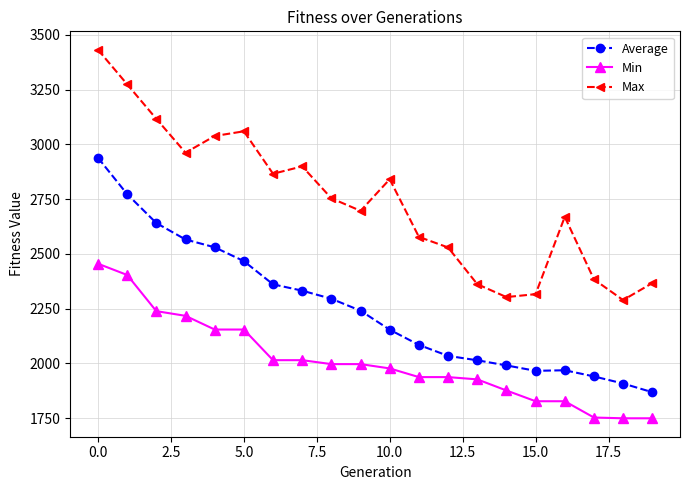

What is the average value of the Average series?

2254.0